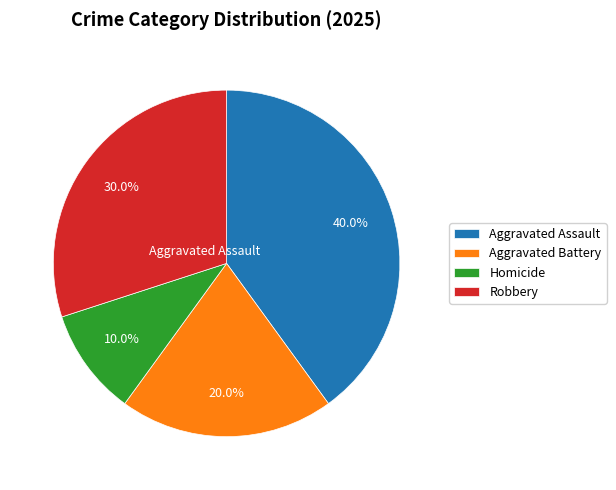

Does any single category account for the majority?

No